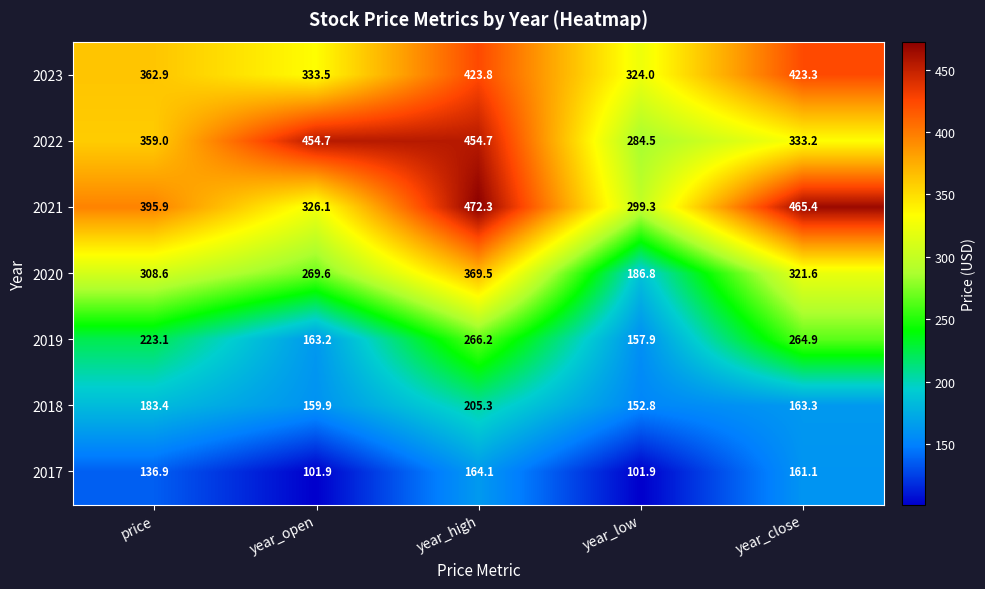

What is the sum of the 2023 values at price and year_open?

696.4